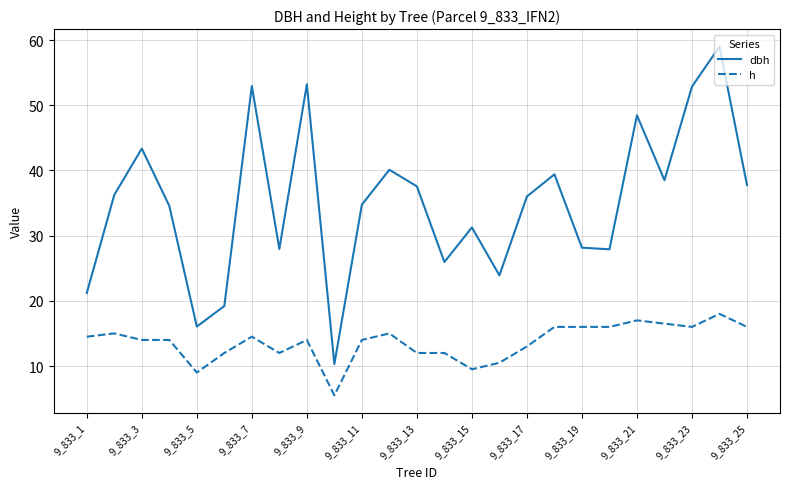

Rank the series by their maximum value, from highest to lowest.

dbh, h